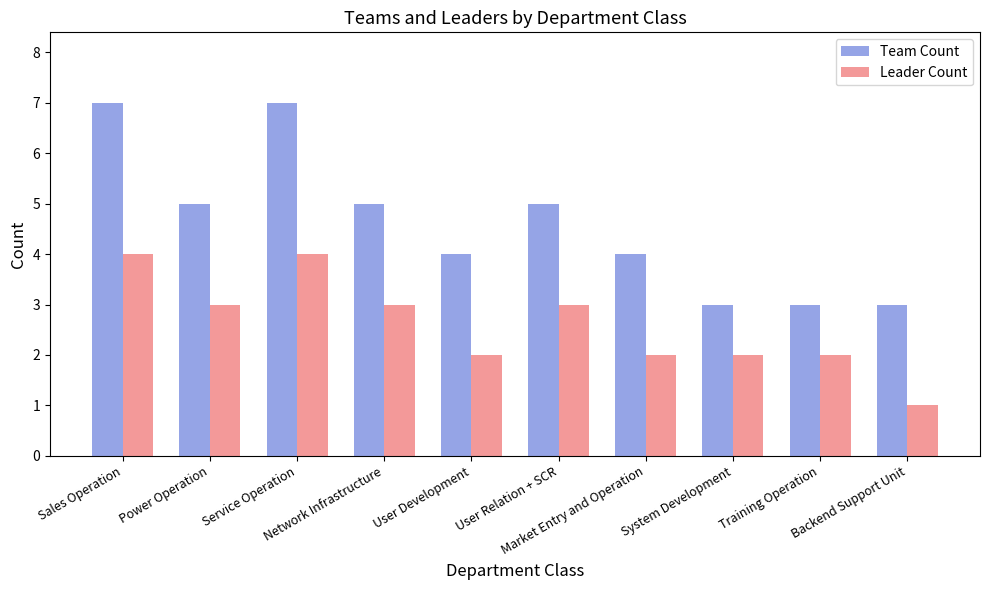

What is the highest value of the Leader Count series?

4